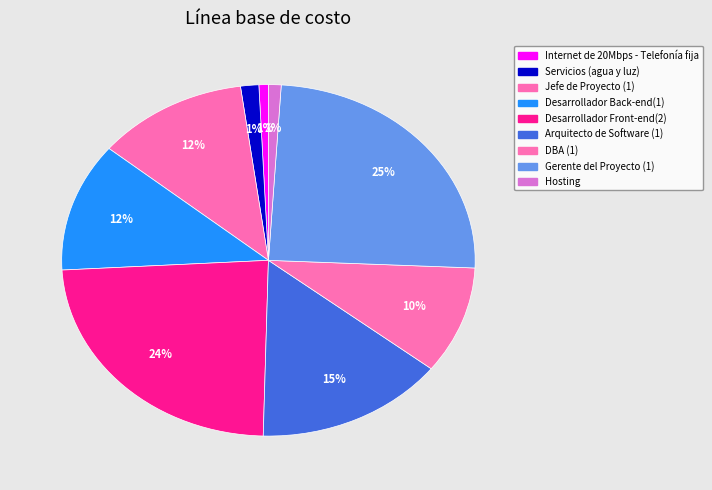

What is the smallest slice in the pie chart?

Internet de 20Mbps - Telefonía fija